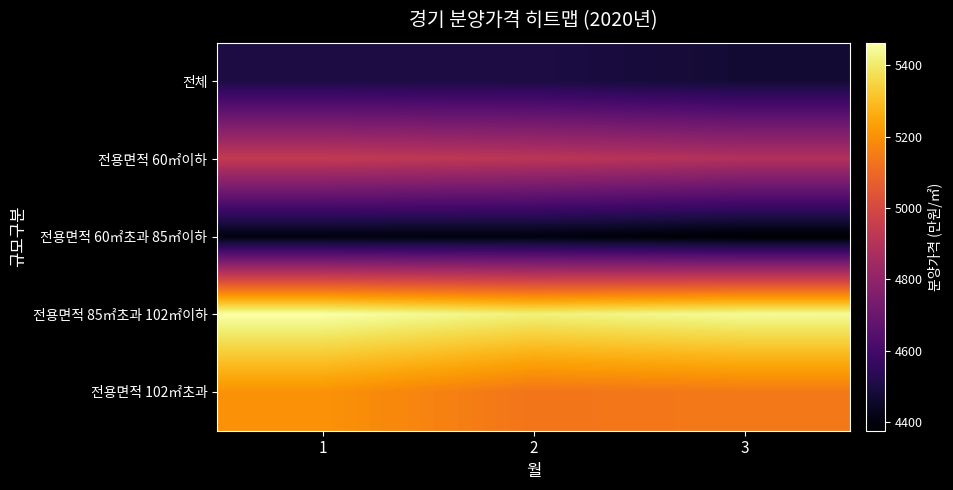

Reading left to right, what are all the values shown in this chart?

전체: 1=4503	2=4502	3=4476
전용면적 60㎡이하: 1=4939	2=4918	3=4893
전용면적 60㎡초과 85㎡이하: 1=4404	2=4402	3=4376
전용면적 85㎡초과 102㎡이하: 1=5464	2=5418	3=5447
전용면적 102㎡초과: 1=5204	2=5133	3=5145